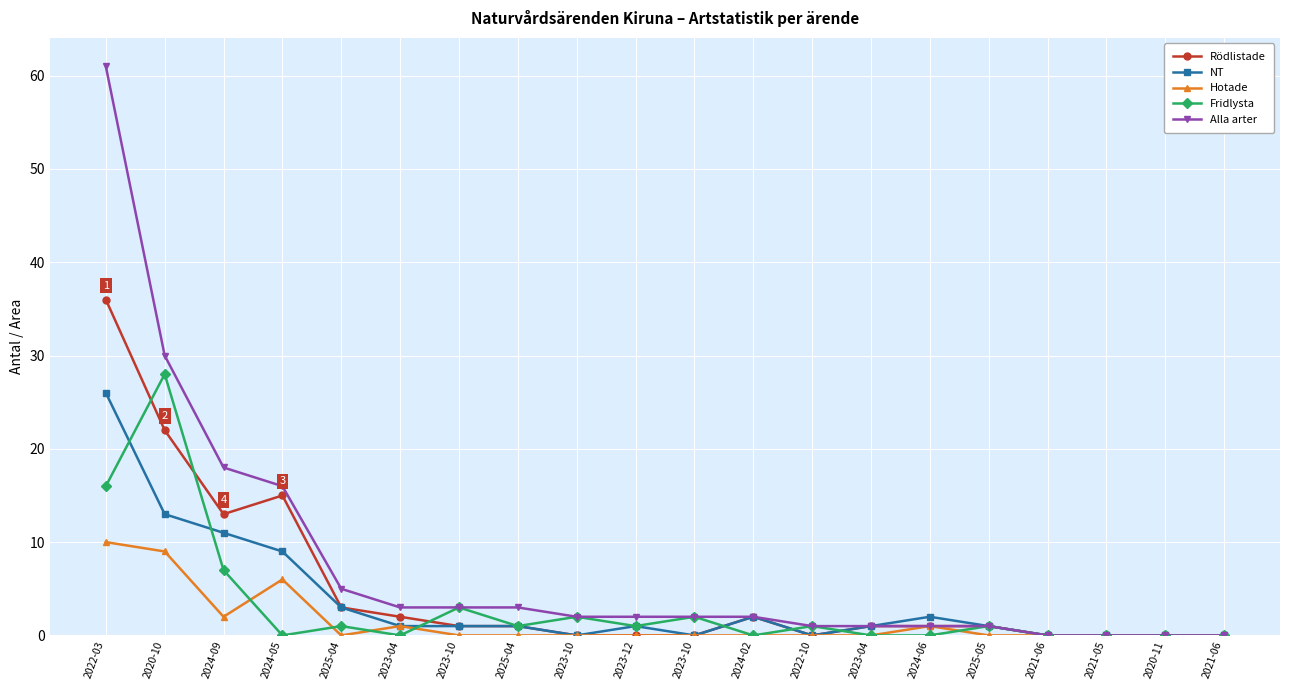

What is the greatest value displayed?

61